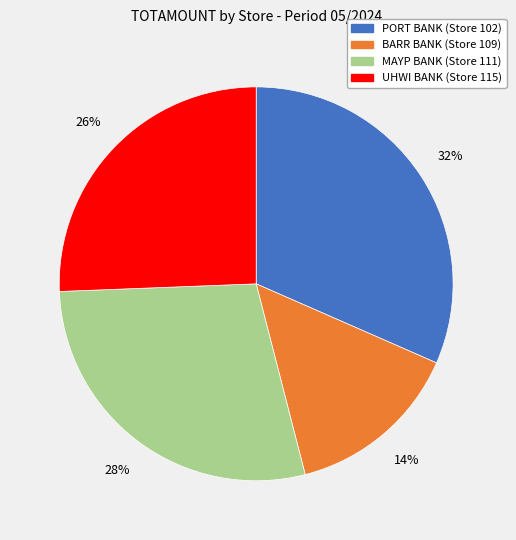

The MAYP BANK slice represents 28% of the pie. True or false?

True